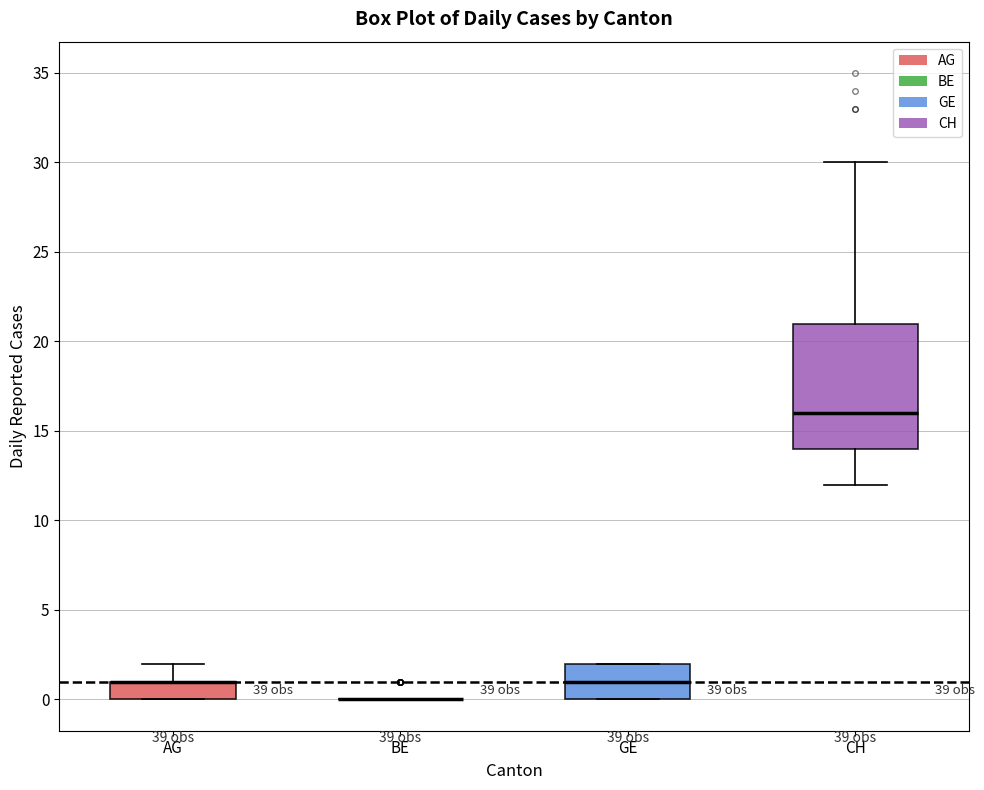

Comparing the boxes themselves (not the whiskers), which one is the tallest?

CH